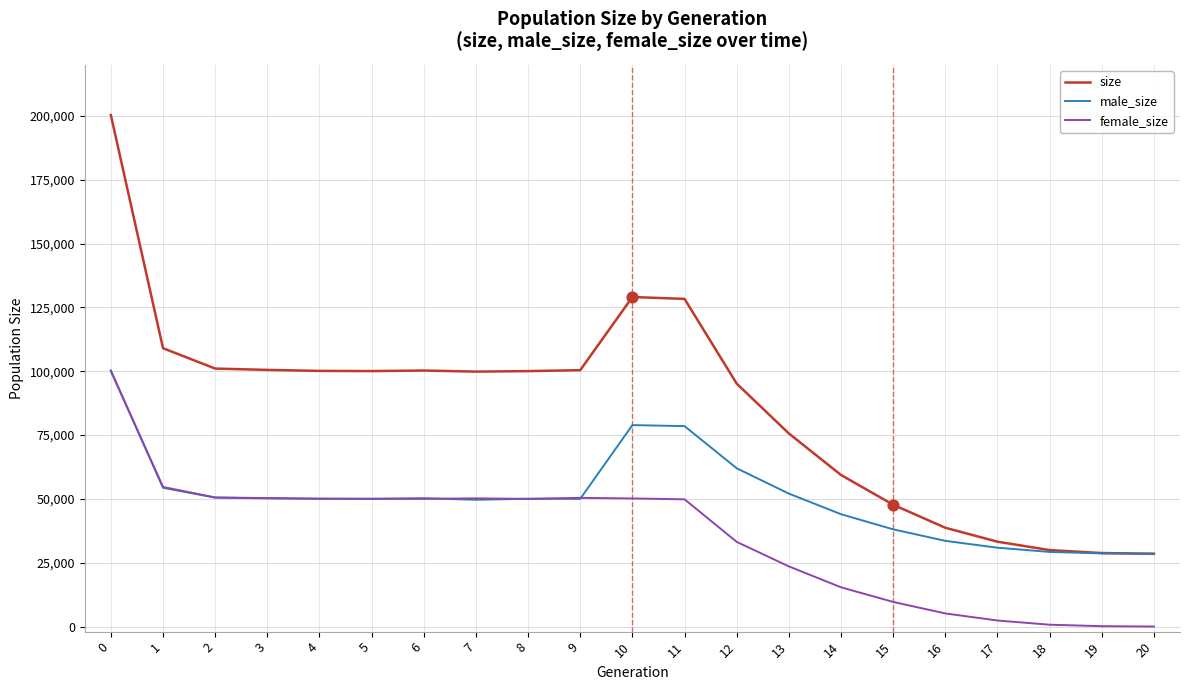

Is the value of size at 10 greater than the value of male_size at 0?

Yes